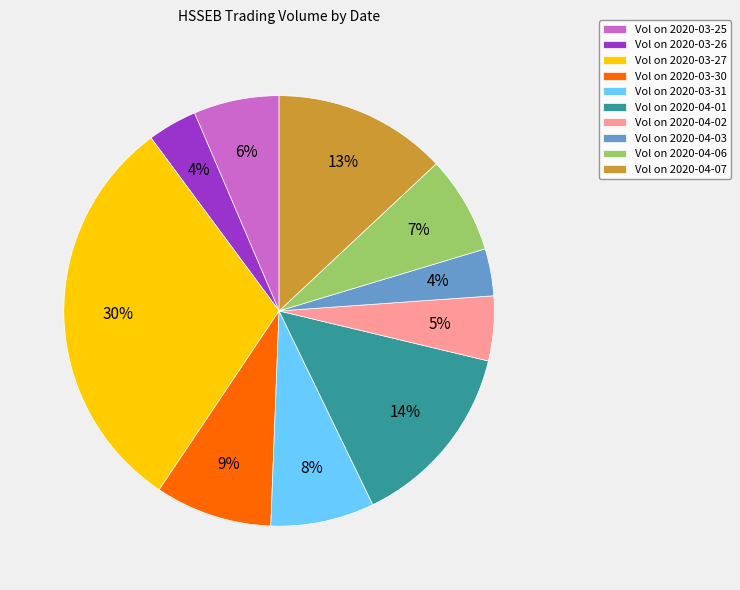

To the nearest percent, what percentage of the pie is Vol on 2020-03-26?

4%